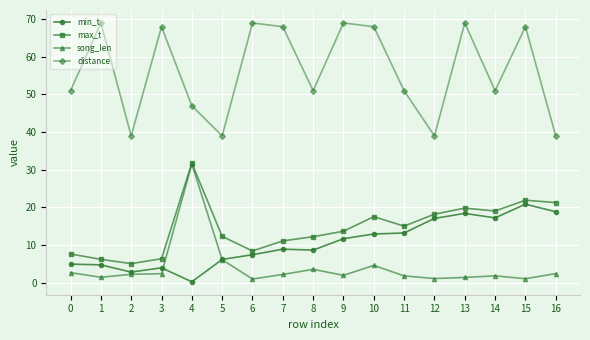

What is the greatest value displayed?

69.0